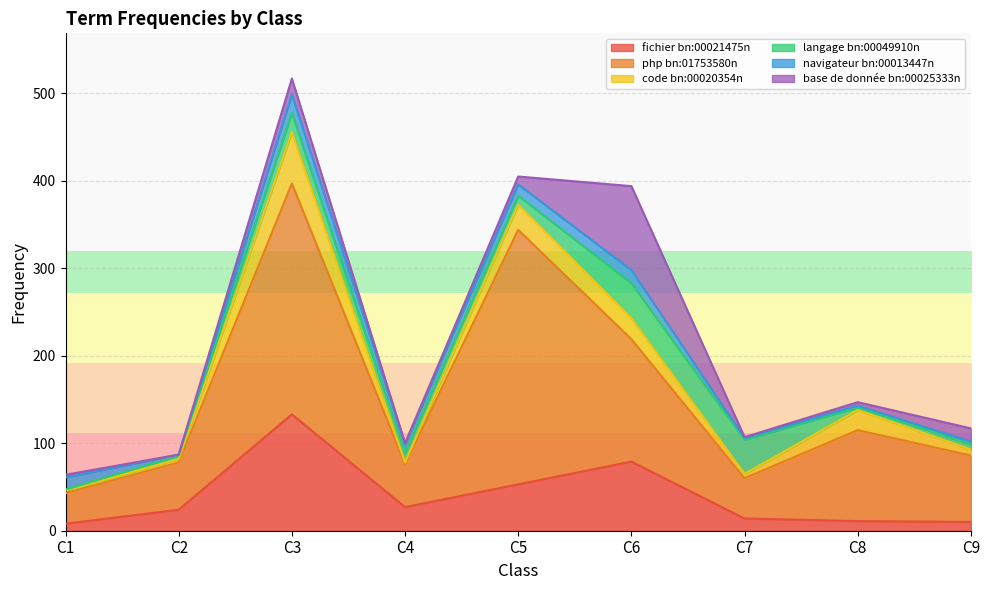

Reading right to left, transcribe all the data shown in this chart.

fichier bn:00021475n: C9=10	C8=11	C7=14	C6=79	C5=53	C4=27	C3=133	C2=24	C1=8
php bn:01753580n: C9=76	C8=104	C7=46	C6=140	C5=291	C4=49	C3=264	C2=54	C1=35
code bn:00020354n: C9=7	C8=23	C7=5	C6=24	C5=29	C4=2	C3=59	C2=4	C1=3
langage bn:00049910n: C9=6	C8=3	C7=39	C6=40	C5=10	C4=11	C3=22	C2=4	C1=1
navigateur bn:00013447n: C9=3	C8=2	C7=2	C6=15	C5=13	C4=10	C3=21	C2=1	C1=14
base de donnée bn:00025333n: C9=15	C8=4	C7=1	C6=96	C5=9	C4=1	C3=18	C2=0	C1=3